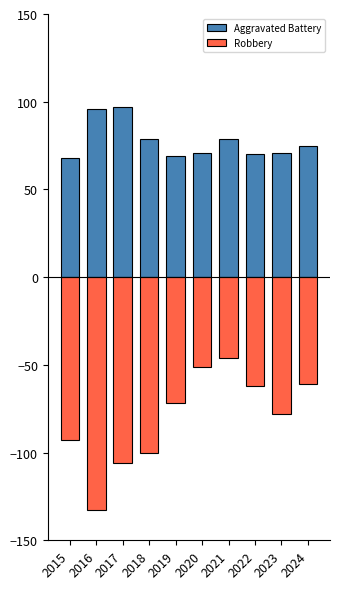

Rank the series by their maximum value, from lowest to highest.

Robbery, Aggravated Battery